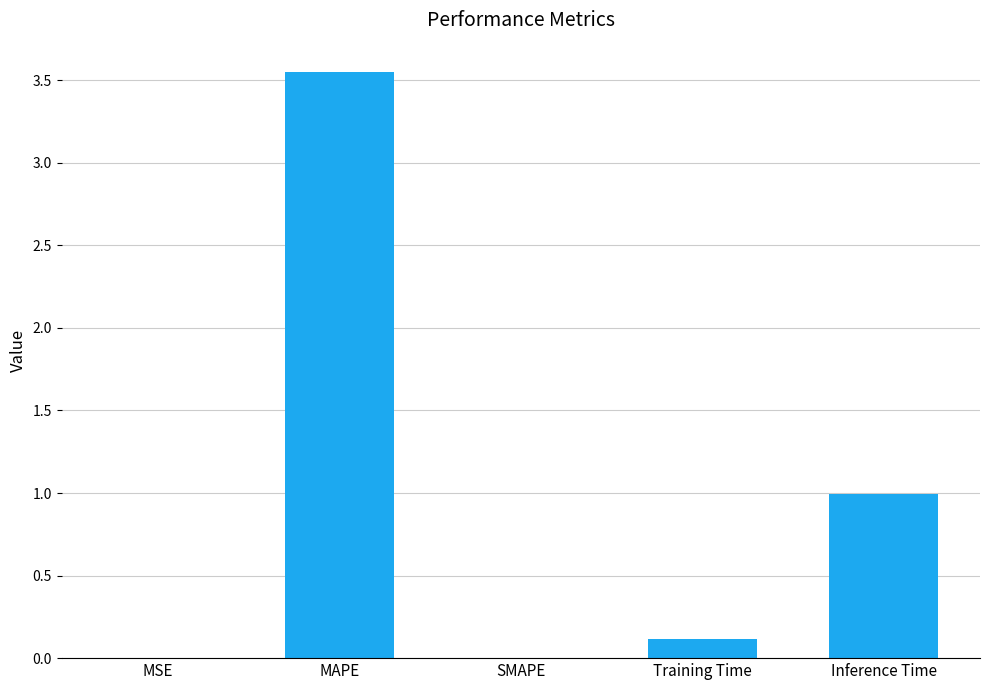

The chart shows a value of 0.5 at Inference Time. True or false?

False